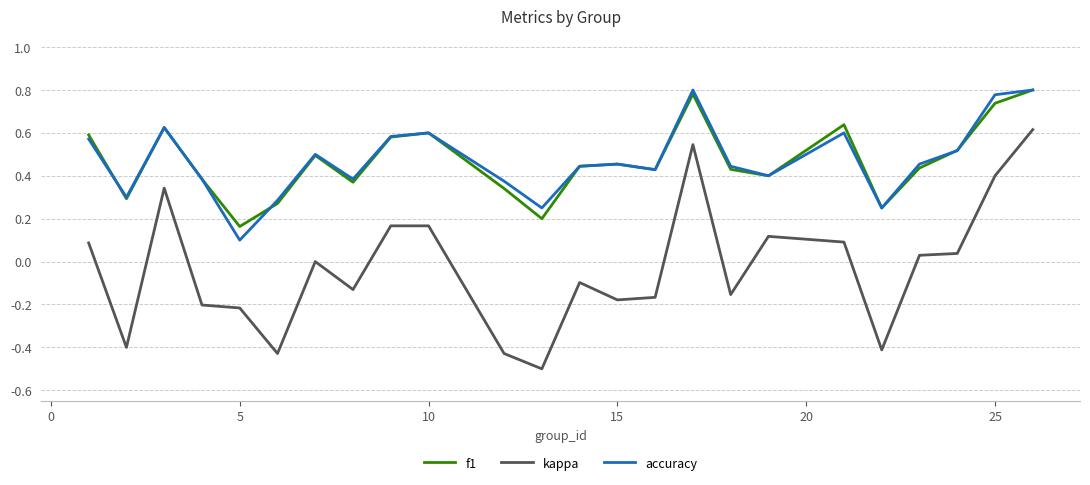

True or false: kappa and f1 intersect in this chart.

False